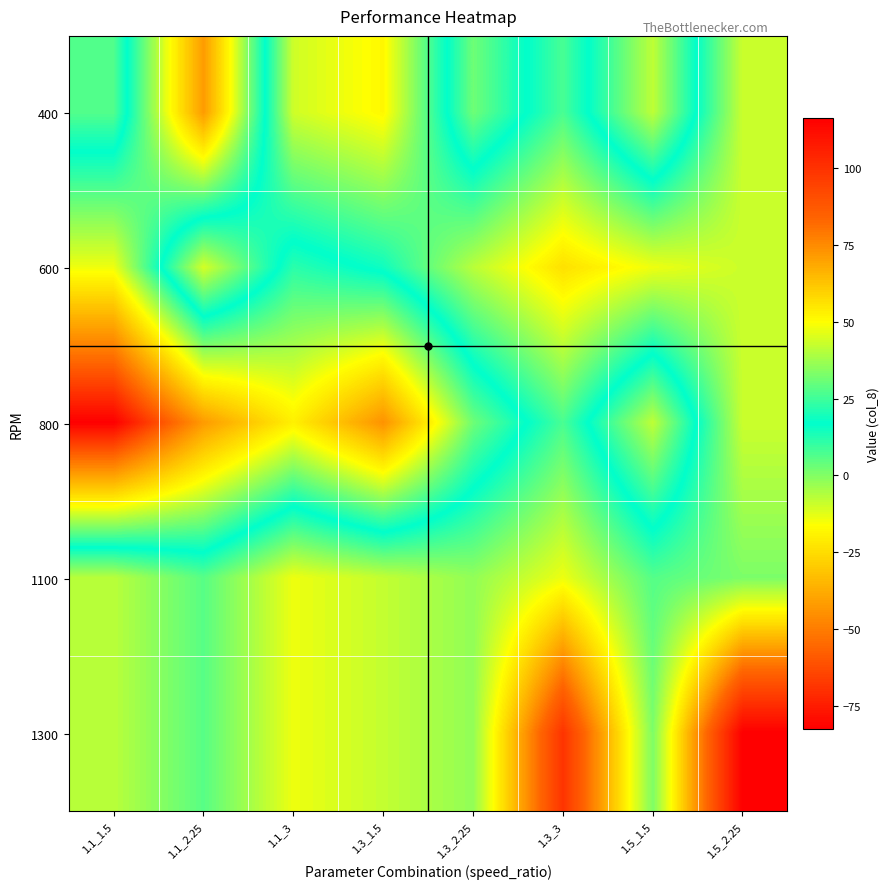

Reading left to right, list all the values displayed in this chart.

400: 1.1_1.5=27.4	1.1_2.25=-42.1	1.1_3=43.7	1.3_1.5=51.4	1.3_2.25=2.7	1.3_3=26.2	1.5_1.5=-7.7	1.5_2.25=43.0
600: 1.1_1.5=-14.1	1.1_2.25=44.4	1.1_3=11.4	1.3_1.5=18.8	1.3_2.25=40.8	1.3_3=56.4	1.5_1.5=47.7	1.5_2.25=43.0
800: 1.1_1.5=-82.8	1.1_2.25=-42.1	1.1_3=-19.9	1.3_1.5=-44.4	1.3_2.25=2.7	1.3_3=26.2	1.5_1.5=-7.7	1.5_2.25=43.0
1100: 1.1_1.5=40.8	1.1_2.25=28.2	1.1_3=47.6	1.3_1.5=42.1	1.3_2.25=35.8	1.3_3=47.6	1.5_1.5=27.8	1.5_2.25=33.0
1300: 1.1_1.5=40.8	1.1_2.25=28.2	1.1_3=47.6	1.3_1.5=42.1	1.3_2.25=35.8	1.3_3=99.2	1.5_1.5=33.0	1.5_2.25=116.5